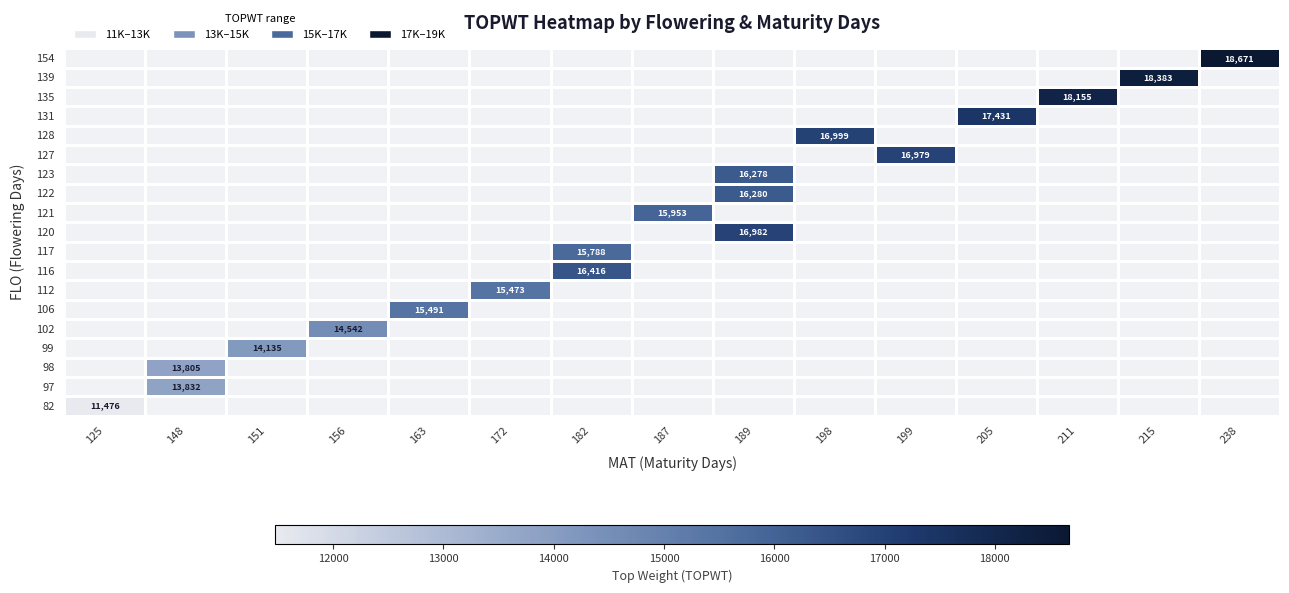

The value of 99 at 151 is 5534. True or false?

False